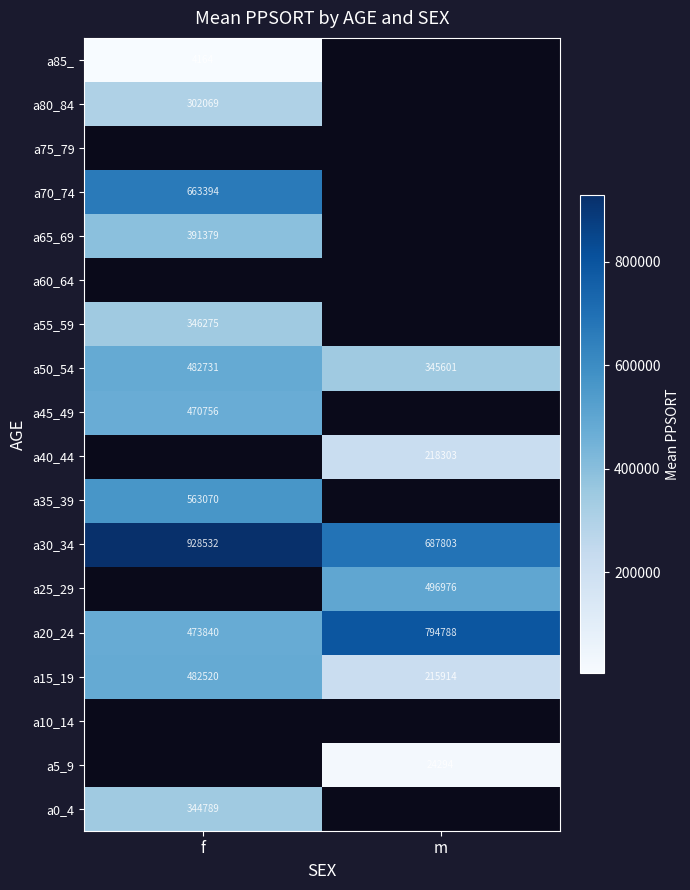

Is the value of a45_49 at f greater than the value of a25_29 at m?

No